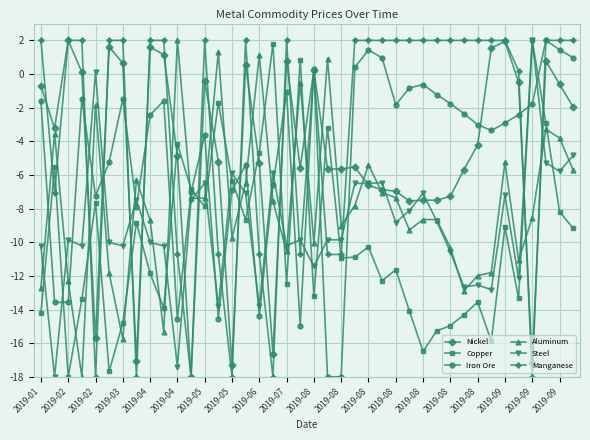

What is the maximum value shown in the chart?

2.0